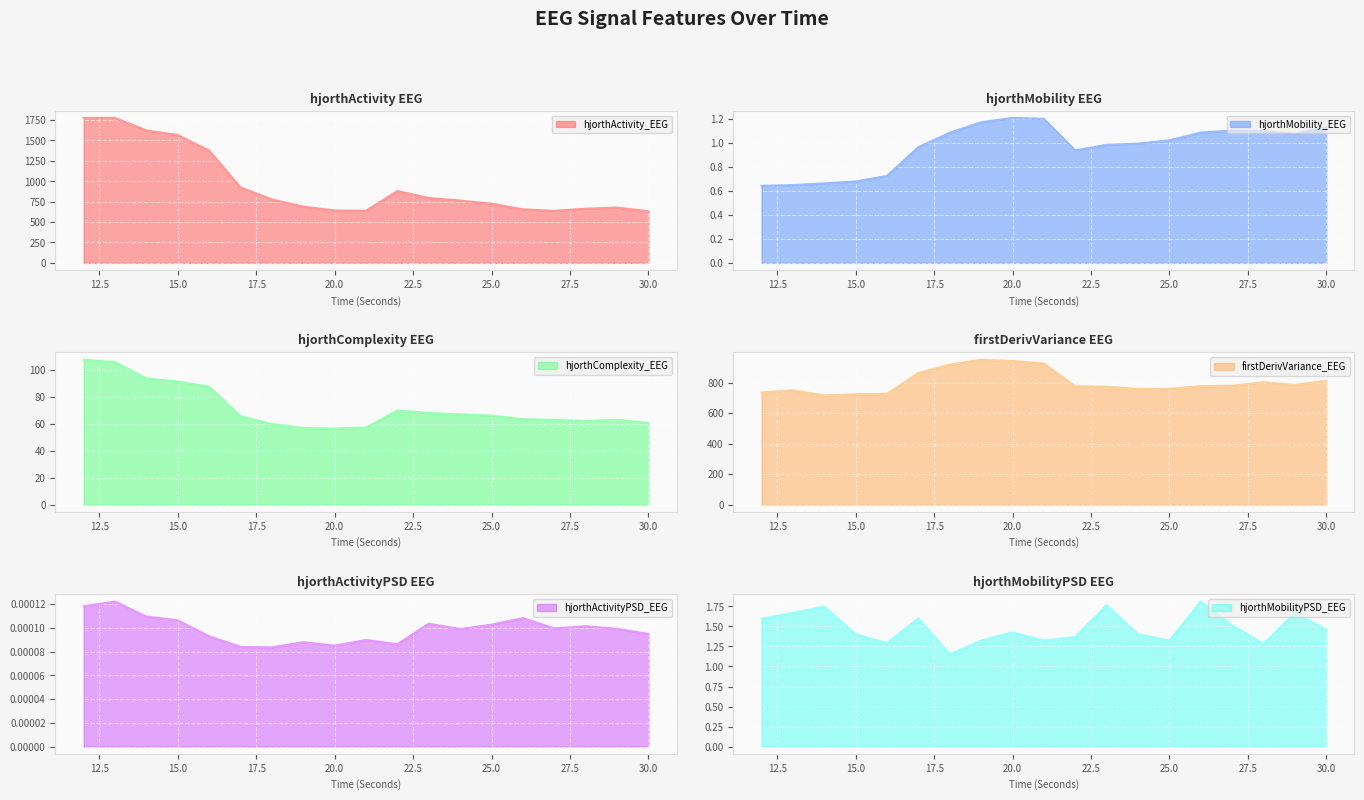

Where is the first local maximum for hjorthMobility_EEG?

20